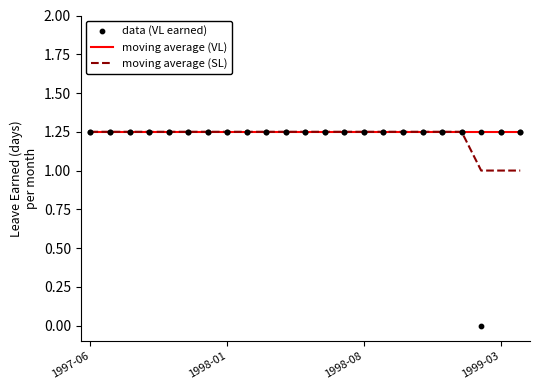

At how many categories does at least one series exceed 1?

23